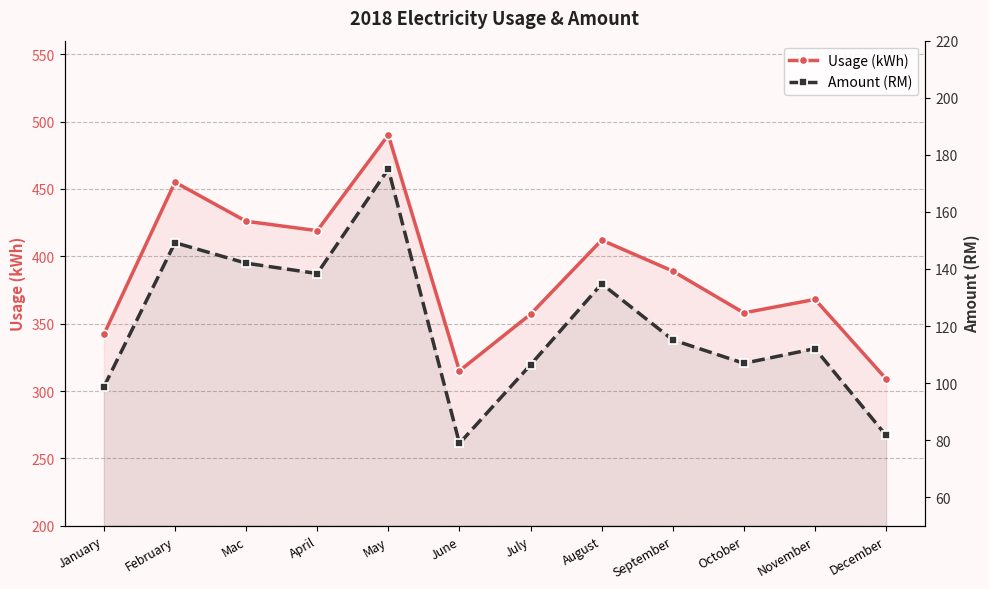

What is the label of the 4th point from the left?

April